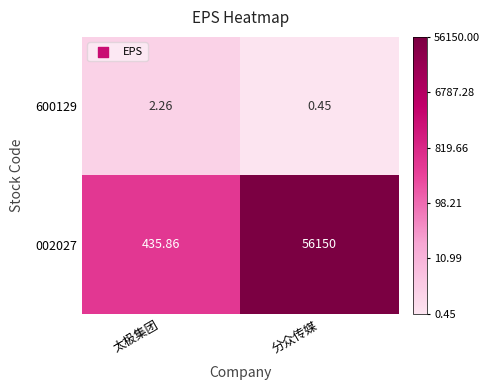

At which category does the chart reach its peak across all series?

分众传媒